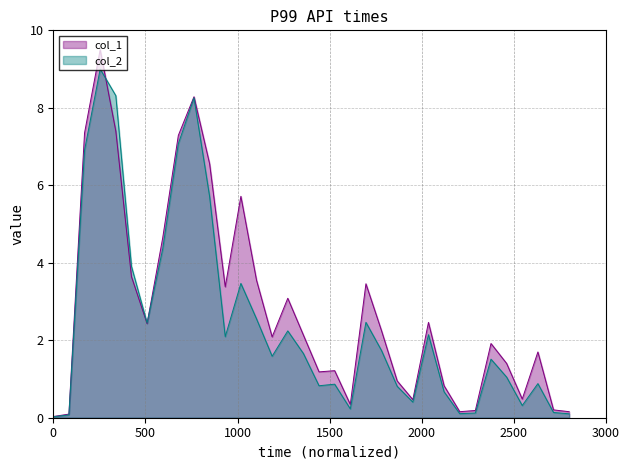

Which series ends up on top after the final intersection of col_2 and col_1?

col_1